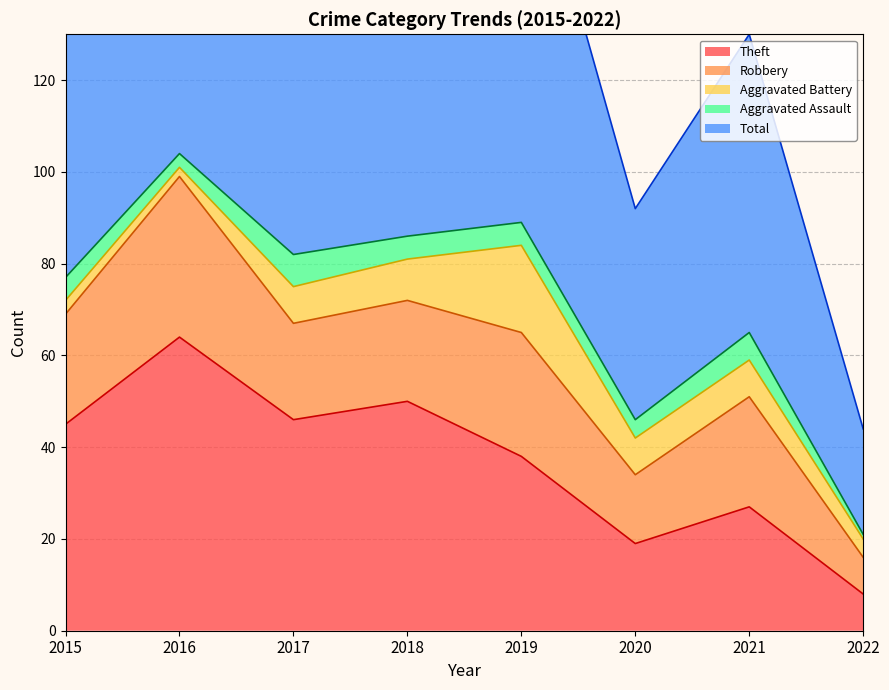

Reading right to left, what are all the values shown in this chart?

Theft: 8	27	19	38	50	46	64	45
Robbery: 8	24	15	27	22	21	35	24
Aggravated Battery: 4	8	8	19	9	8	2	3
Aggravated Assault: 1	6	4	5	5	7	3	5
Total: 23	65	46	91	88	82	104	77